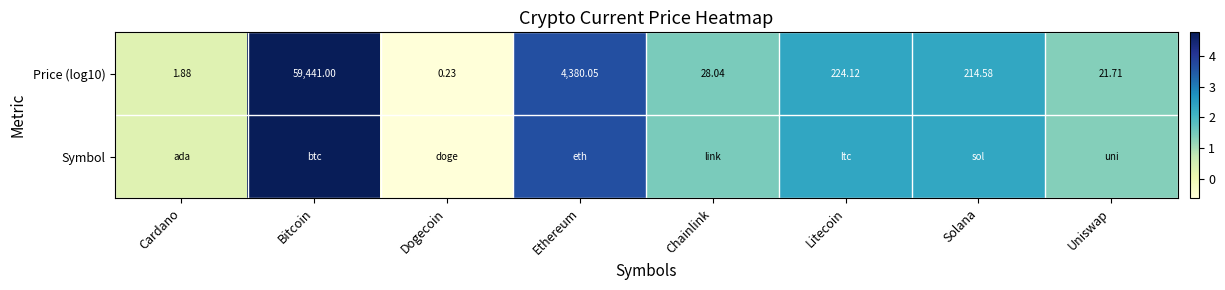

Which category has the lowest value in the Price (log10) series?

Dogecoin